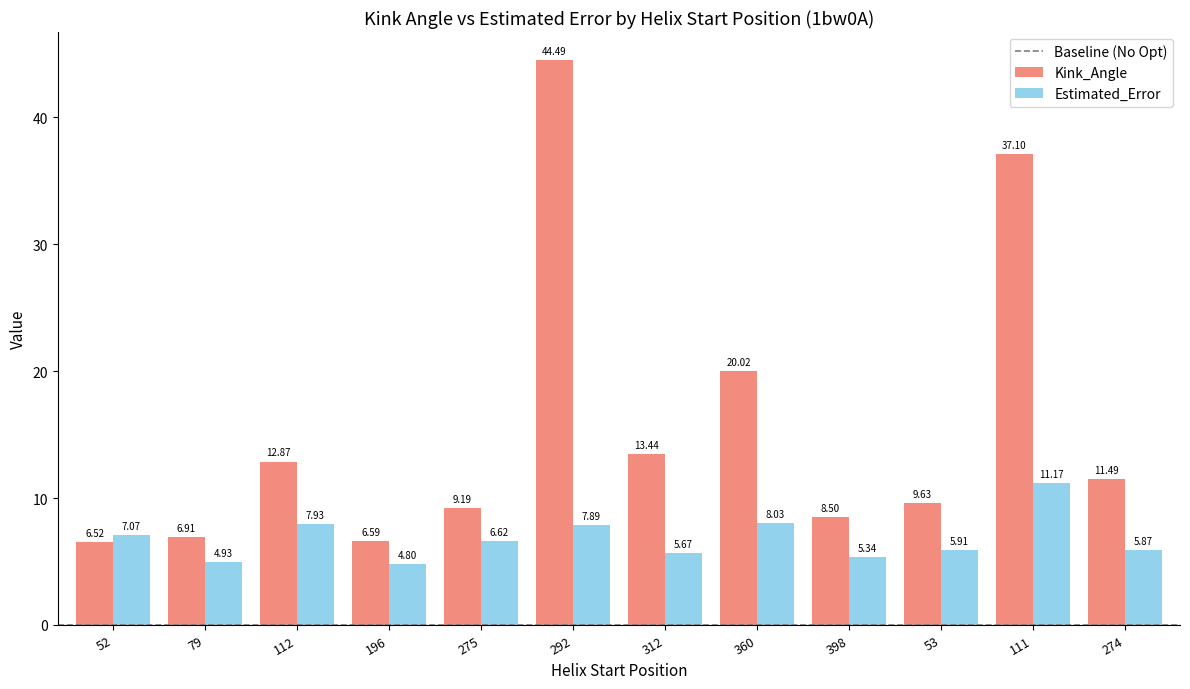

What is the sum of the Estimated_Error values at 52 and 360?

15.1